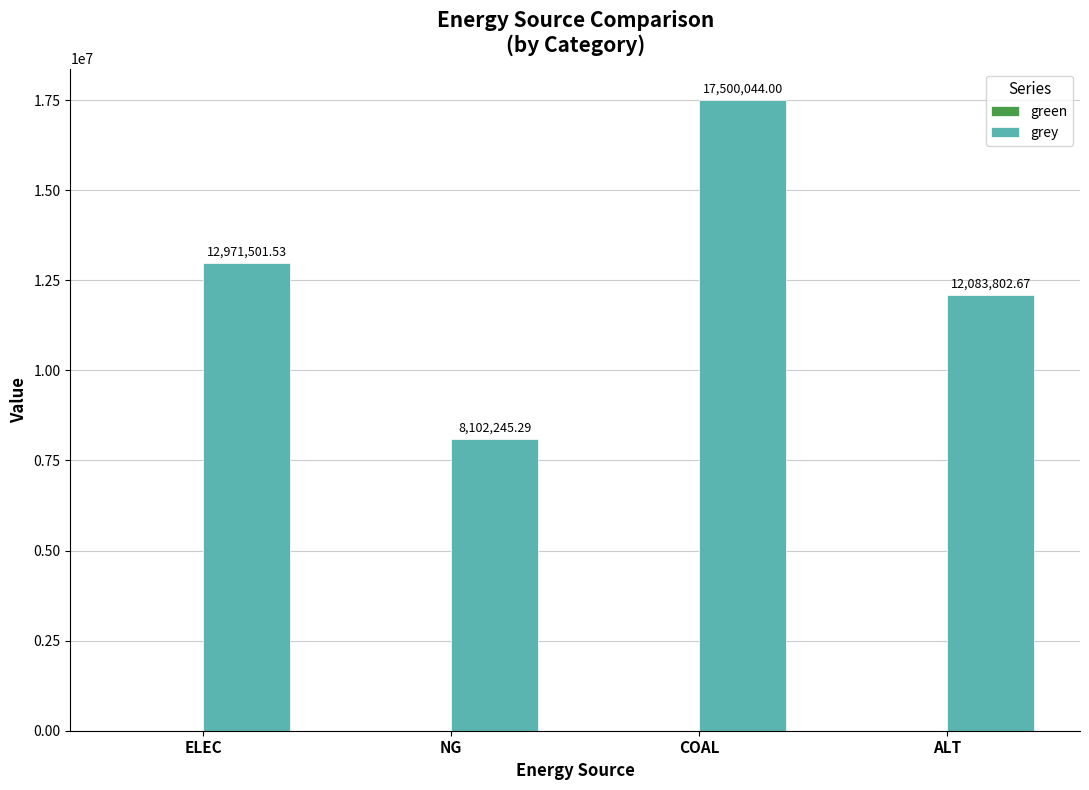

What is the difference between the values at ALT and NG?

3981557.4